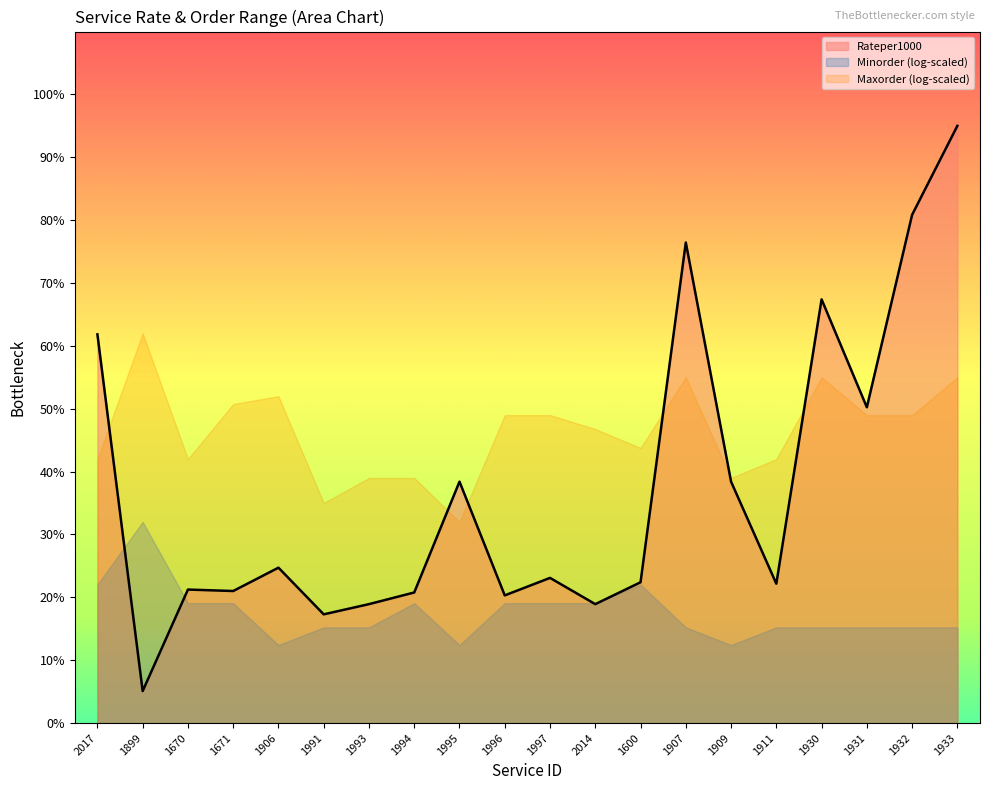

What is the average value?

37.2